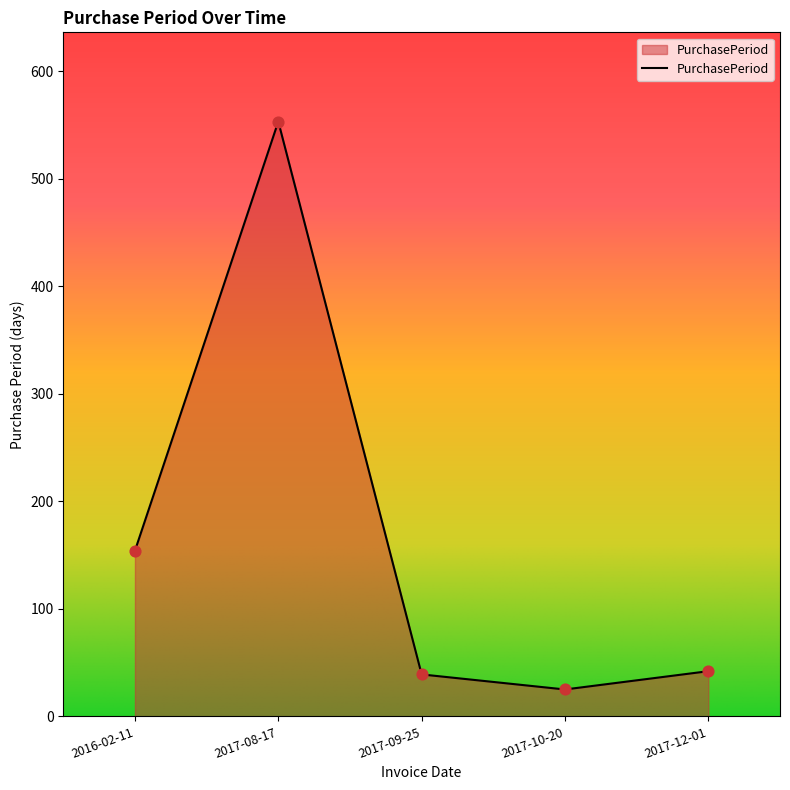

Which has a higher value, 2017-09-25 or 2017-10-20?

2017-09-25